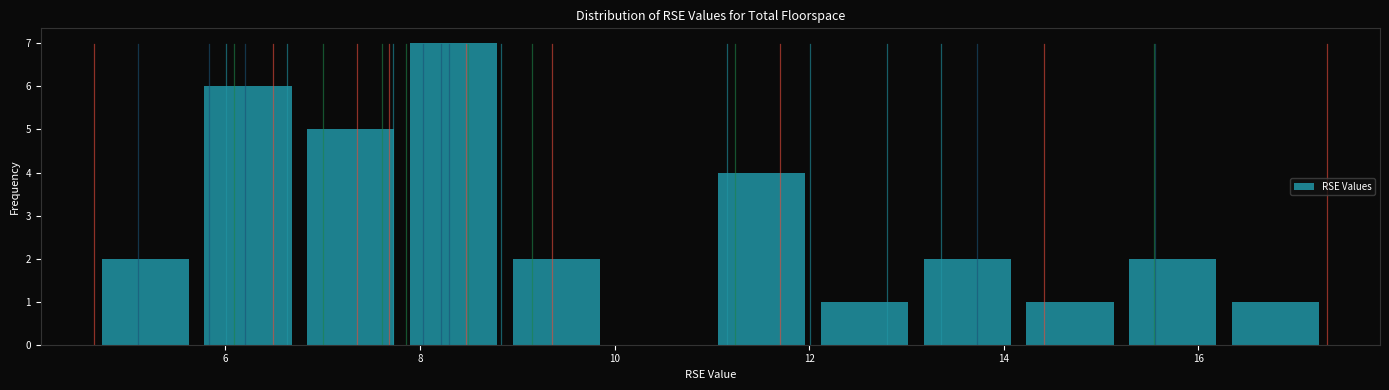

Reading left to right, transcribe this chart: for each bar, give the range it covers on the x-axis and its height. Neither the bar edges nor the heights are printed on the chart, so give them approximately, as read against the axes.

4.6 to 5.8: 2
5.8 to 6.8: 6
6.8 to 7.8: 5
7.8 to 8.8: 7
8.8 to 10.0: 2
10.0 to 11.0: 0
11.0 to 12.0: 4
12.0 to 13.0: 1
13.0 to 14.2: 2
14.2 to 15.2: 1
15.2 to 16.2: 2
16.2 to 17.4: 1